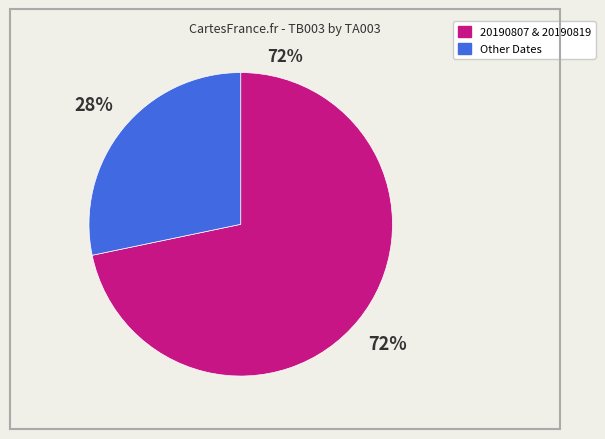

Do 20190807 & 20190819 and Other Dates together represent more than half of the pie?

Yes